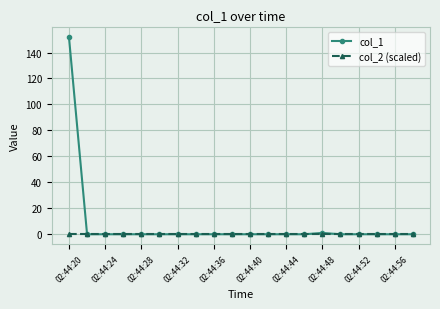

List the series in order of their peak value, lowest first.

col_2 (scaled), col_1